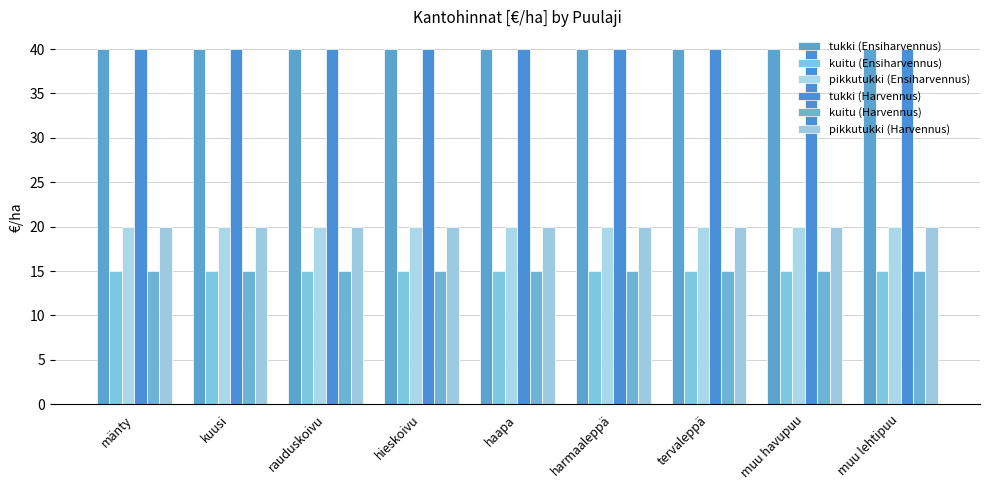

What is the sum of the kuitu (Harvennus) values at haapa and rauduskoivu?

30